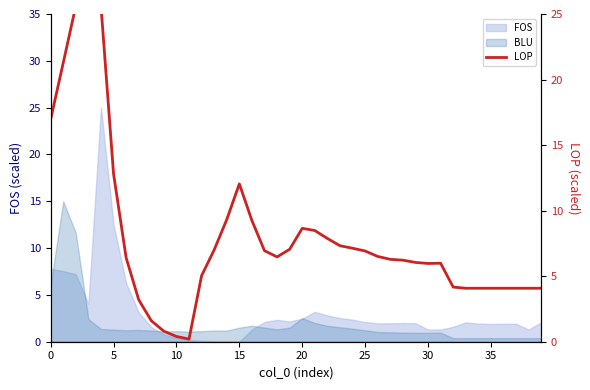

Is it true that the value at 25 is 6.9?

True